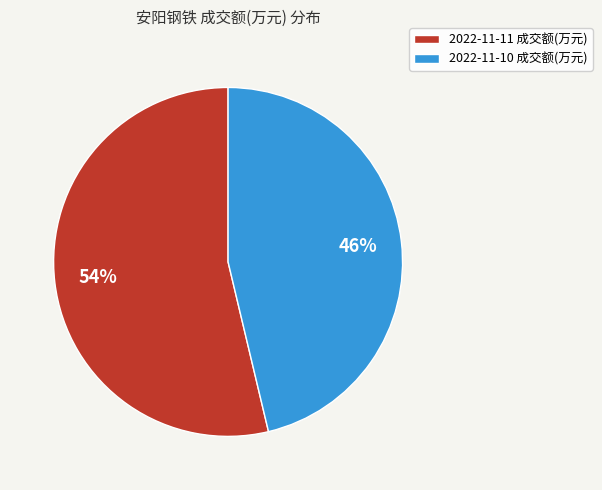

Which category has the smallest portion of the pie?

2022-11-10 成交额(万元)